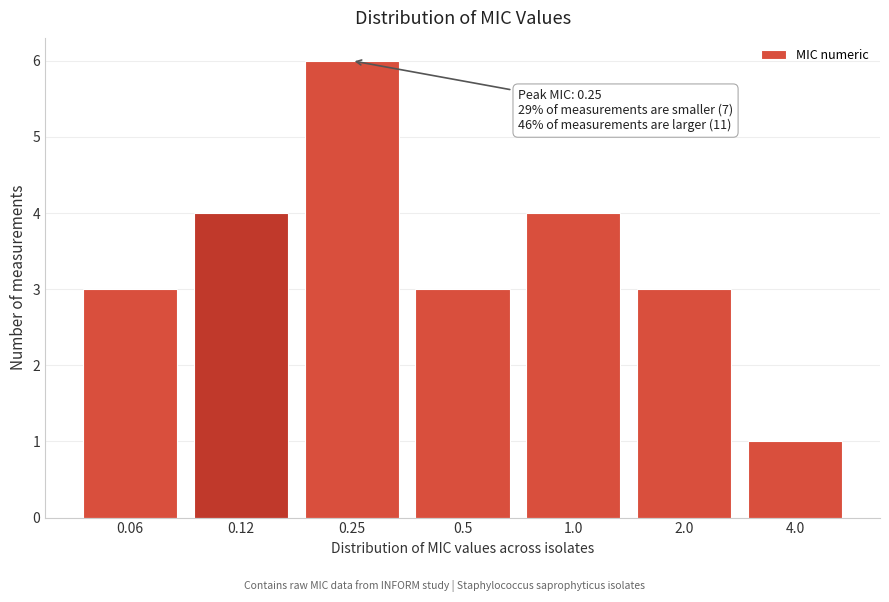

Reading left to right, extract all data points from this chart.

3	4	6	3	4	3	1